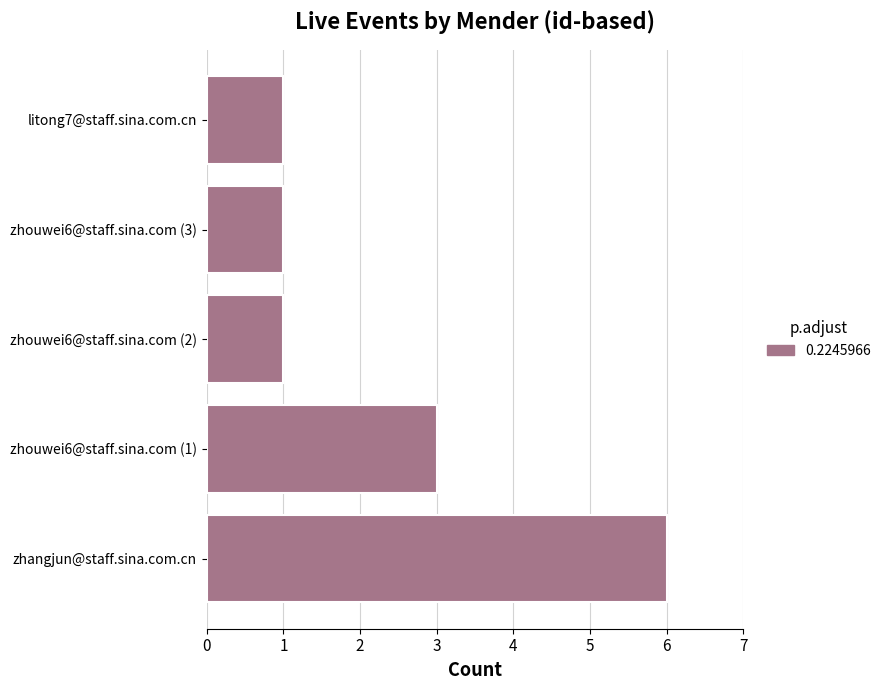

What is the greatest value displayed?

6